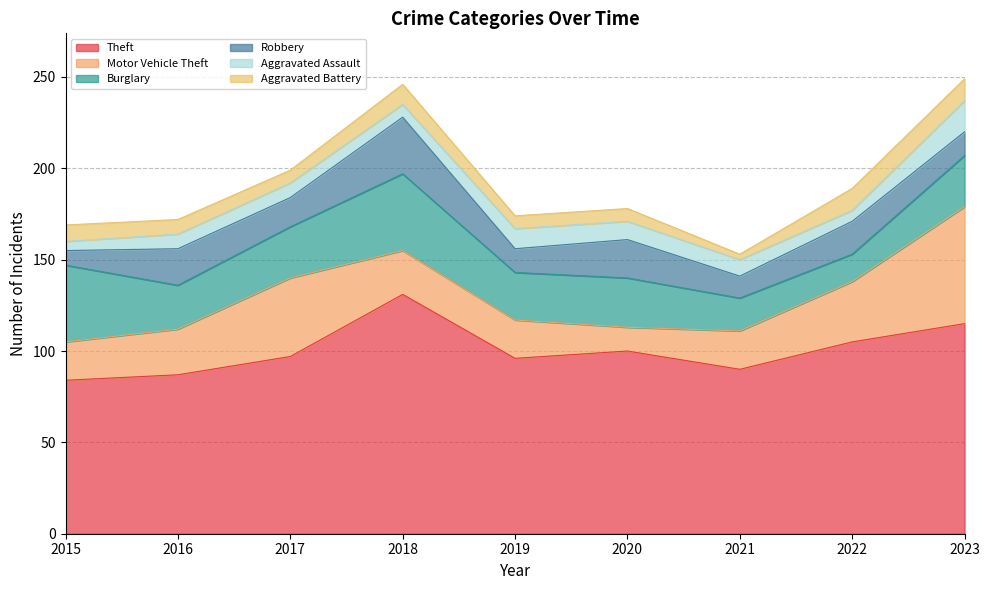

Between 2022 and 2020, which is larger?

2022